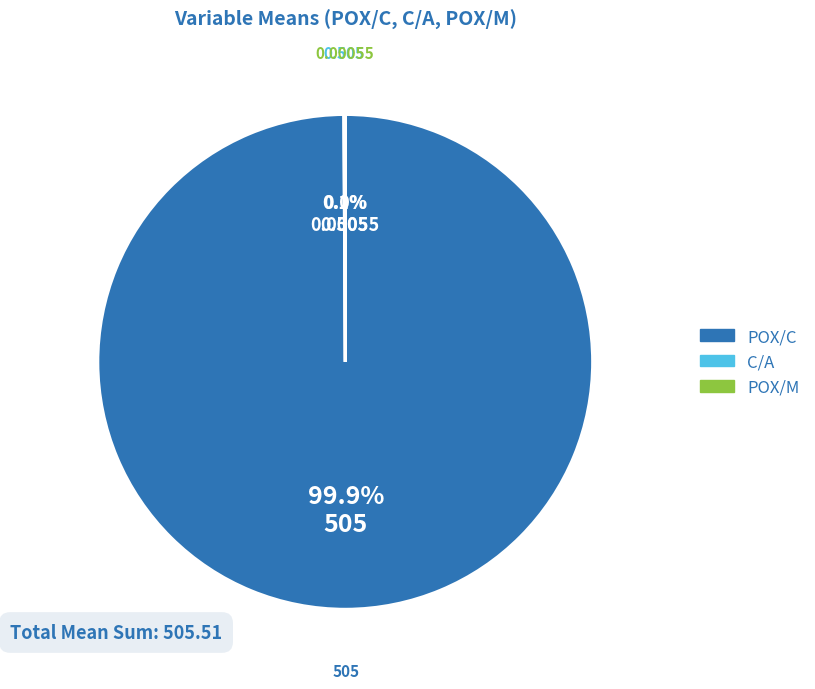

What is the largest slice in the pie chart?

POX/C